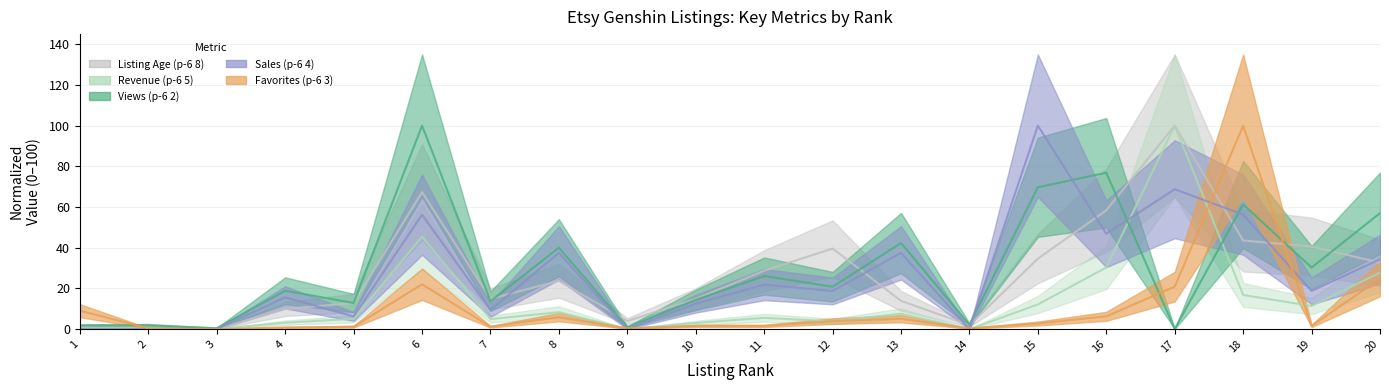

How many interior local peaks does the Revenue (p-6 5) series have?

5